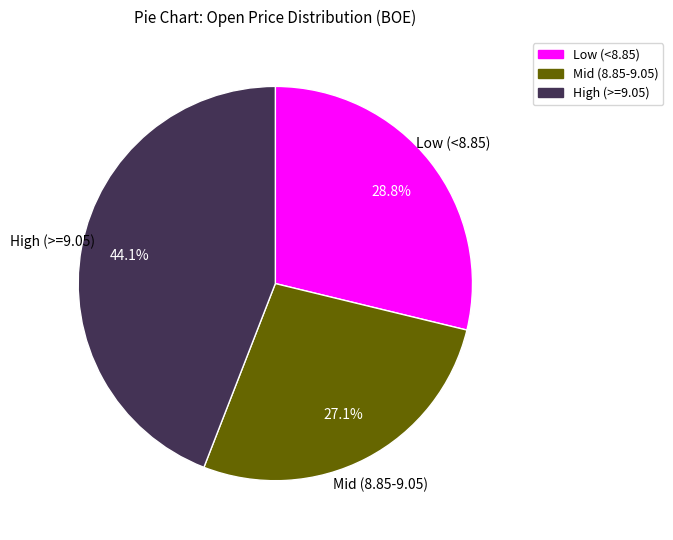

Is there any slice that represents more than half of the pie?

No